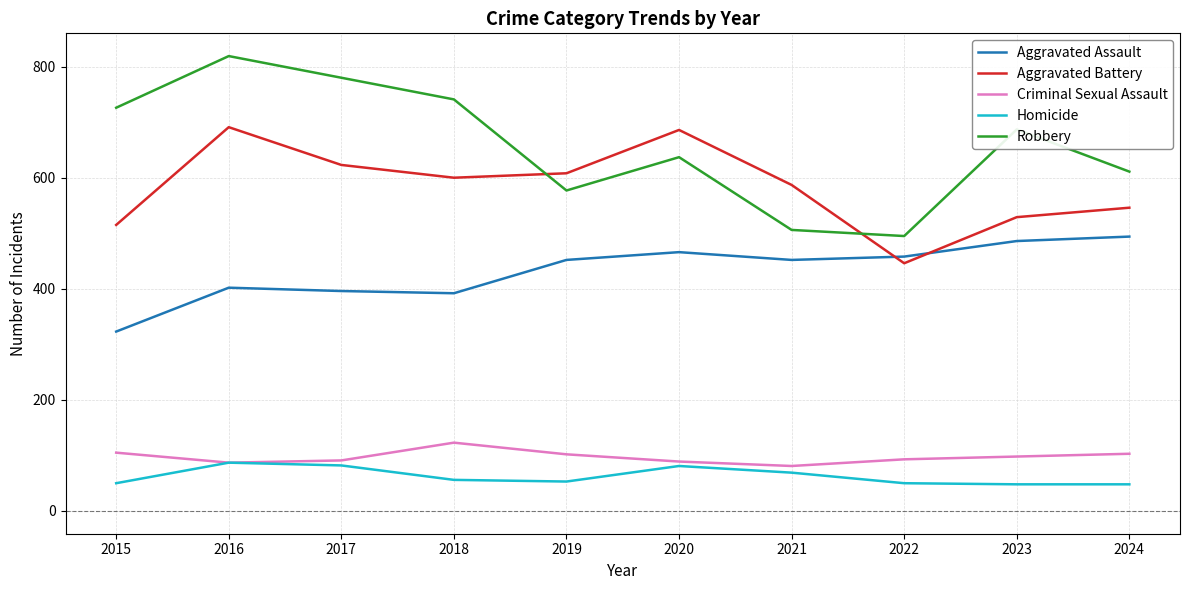

Which series has the widest spread of values?

Robbery